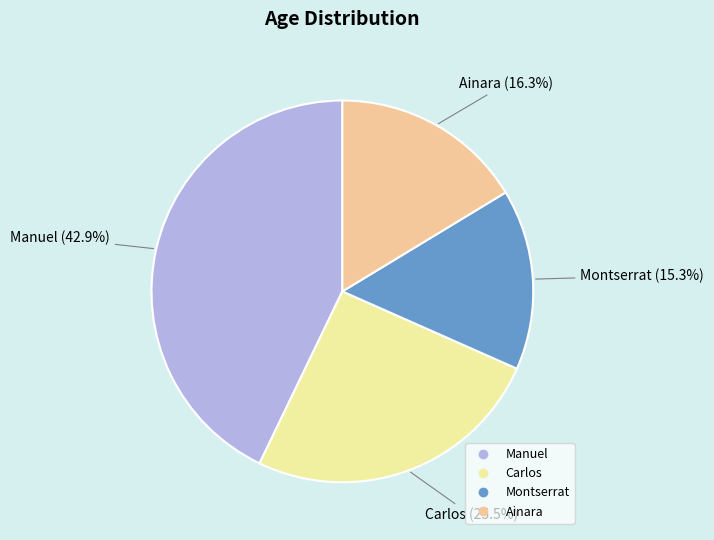

True or false: Carlos accounts for 36% of the total.

False